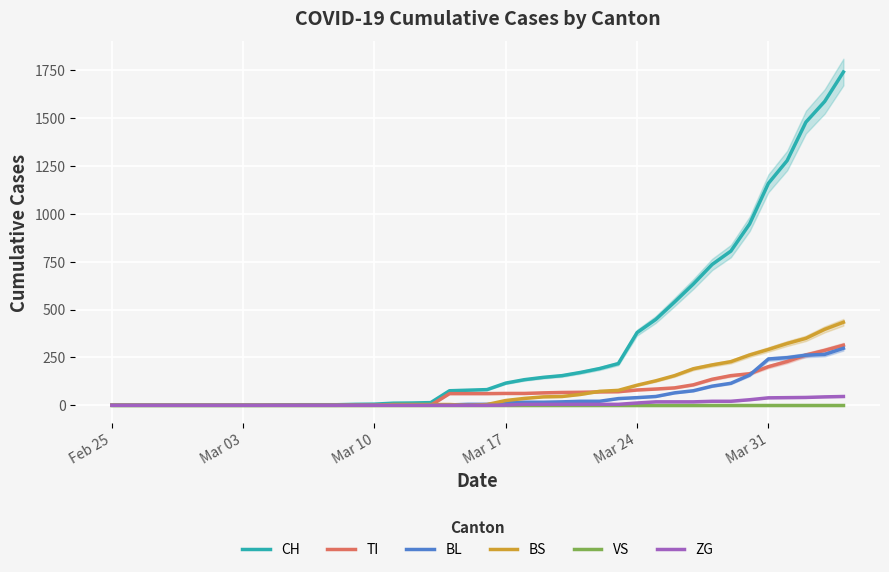

Is the value of TI at Mar 03 greater than the value of CH at Mar 31?

No